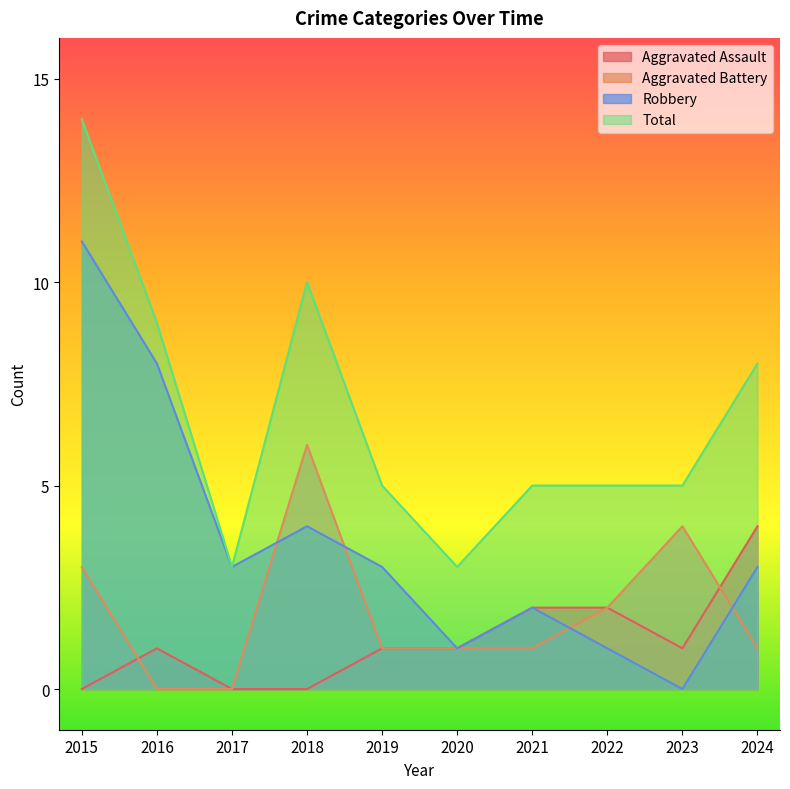

Reading left to right, extract all data points from this chart.

Aggravated Assault: 0	1	0	0	1	1	2	2	1	4
Aggravated Battery: 3	0	0	6	1	1	1	2	4	1
Robbery: 11	8	3	4	3	1	2	1	0	3
Total: 14	9	3	10	5	3	5	5	5	8